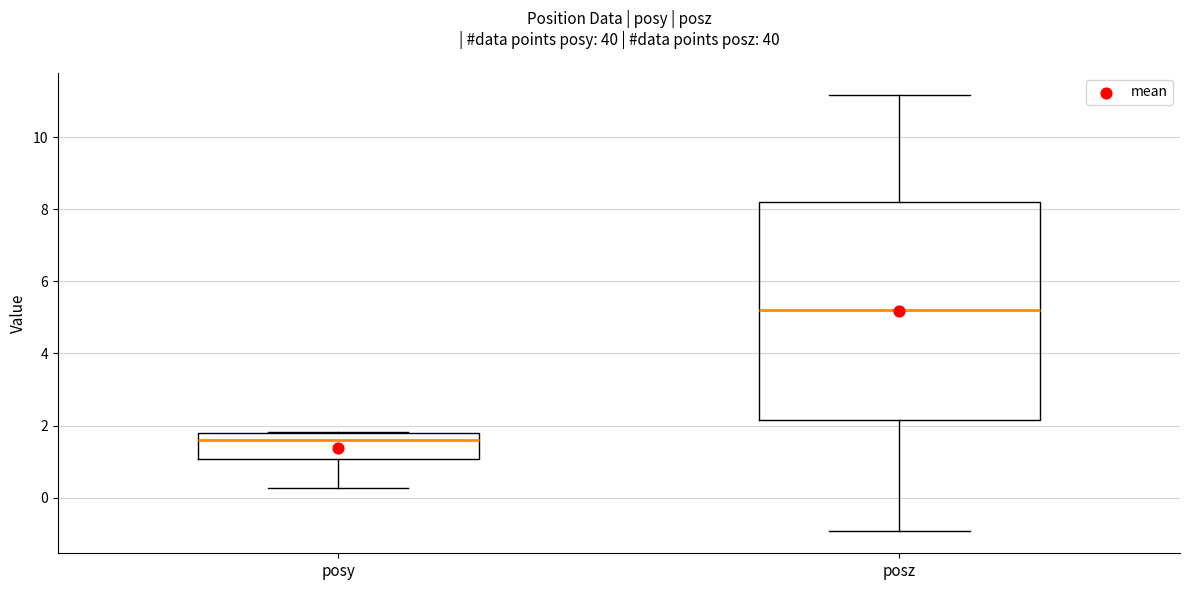

Reading left to right, read every box against the y-axis: the position of its median line, the range the box covers, and the ends of its whiskers. The values are not printed on the chart, so give them approximately, as read against the axis.

posy: median 1.6, box 1.0 to 1.8, whiskers 0.2 to 1.8
posz: median 5.2, box 2.2 to 8.2, whiskers -1.0 to 11.2